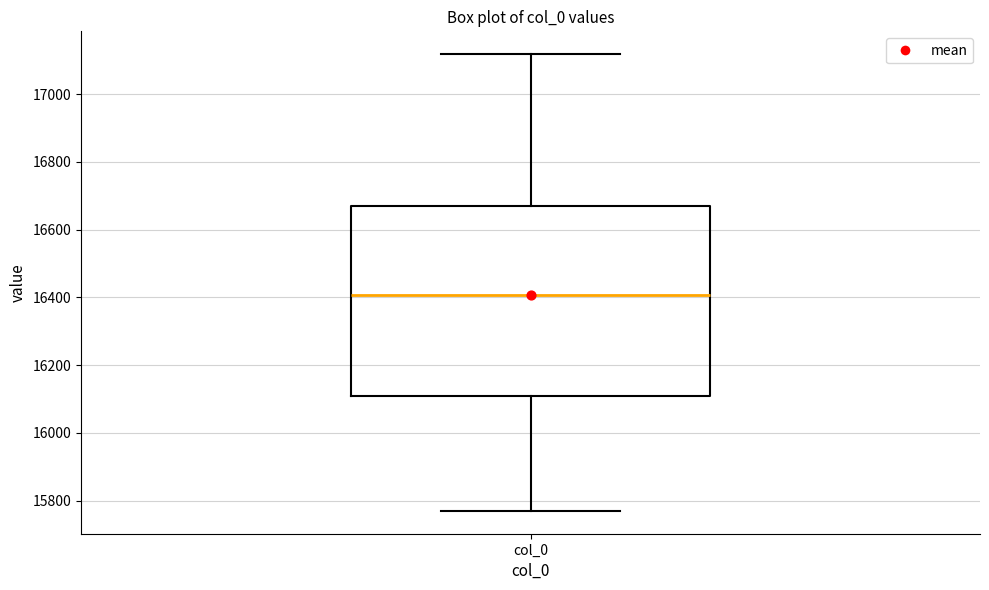

Where does the upper whisker of the box for col_0 end on the y-axis? The values are not printed on the chart, so give them approximately, as read against the axis.

17120